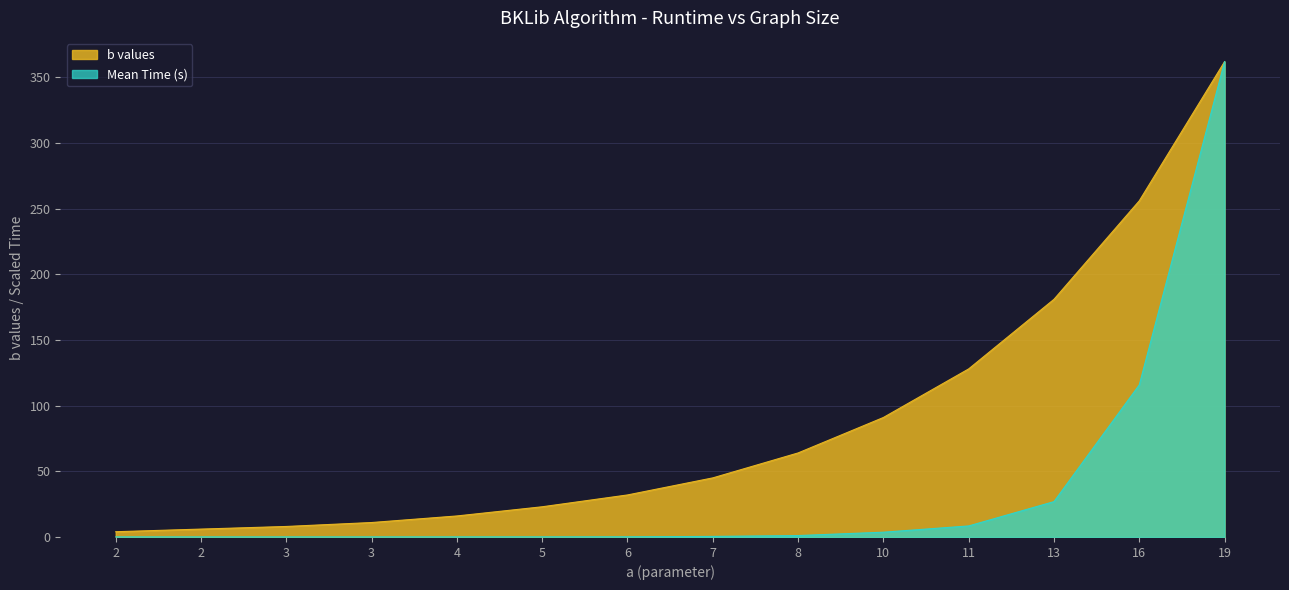

At which label is b values closest to 183?

13